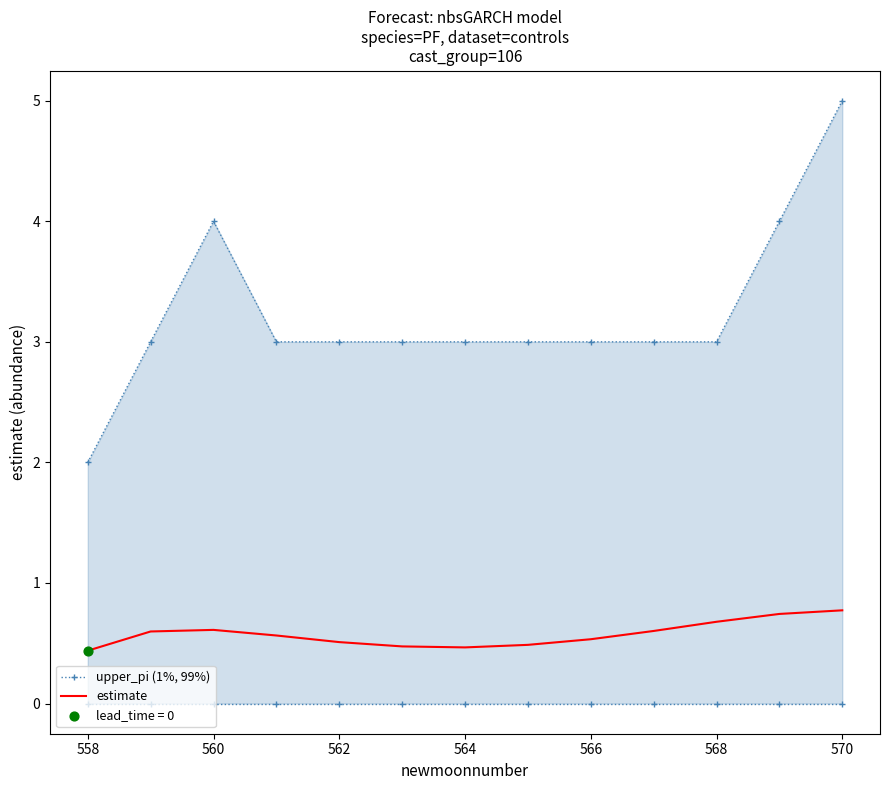

What is the highest value of the estimate series?

0.8